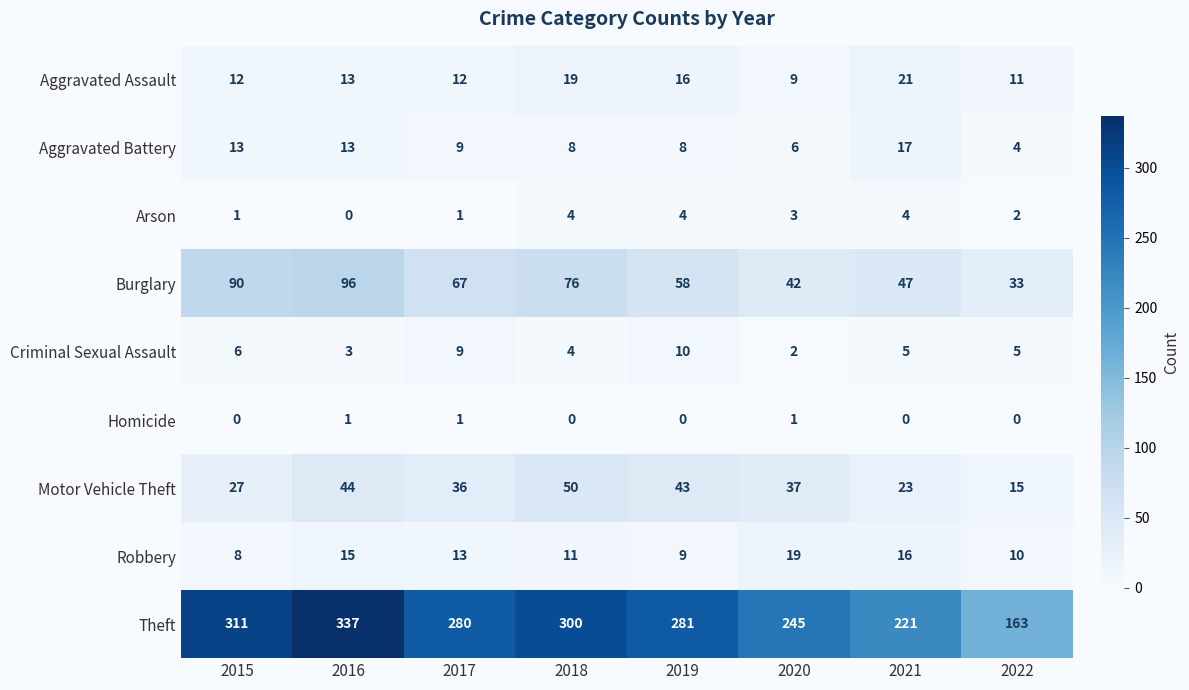

Is it true that Theft equals 250 at 2022?

False